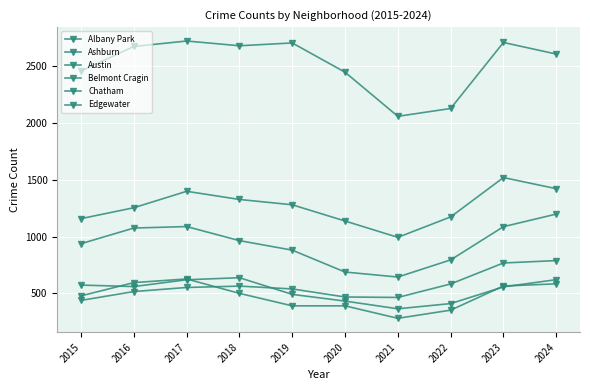

At which label does Edgewater first exceed 551?

2018